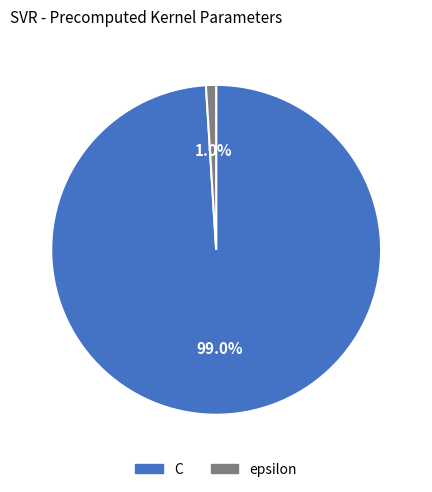

Does epsilon account for over 50% of the chart?

No